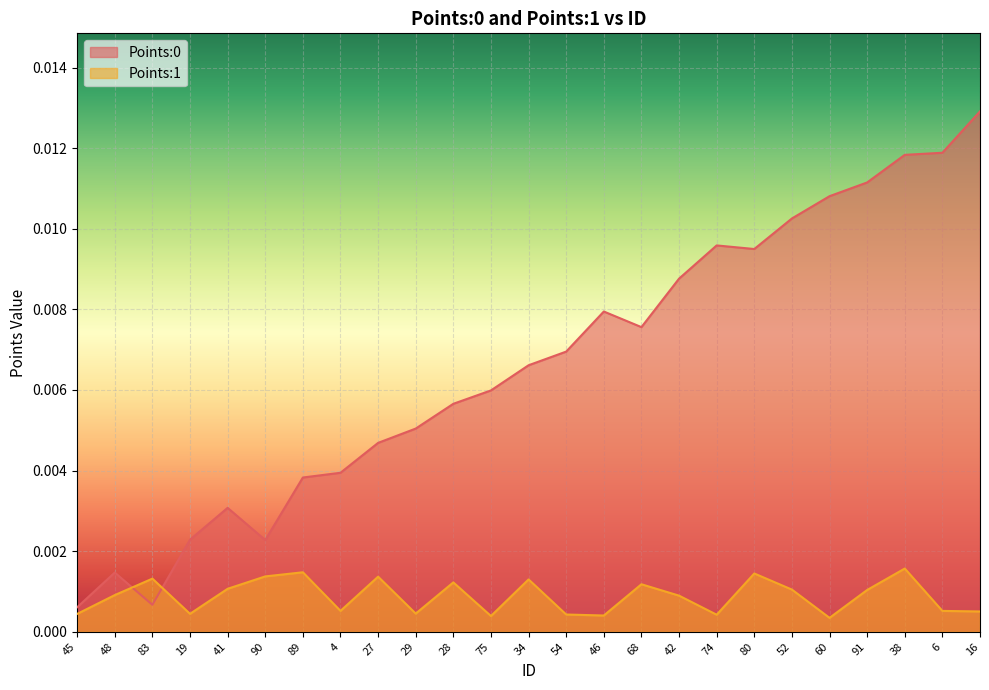

True or false: Points:0 and Points:1 intersect in this chart.

True